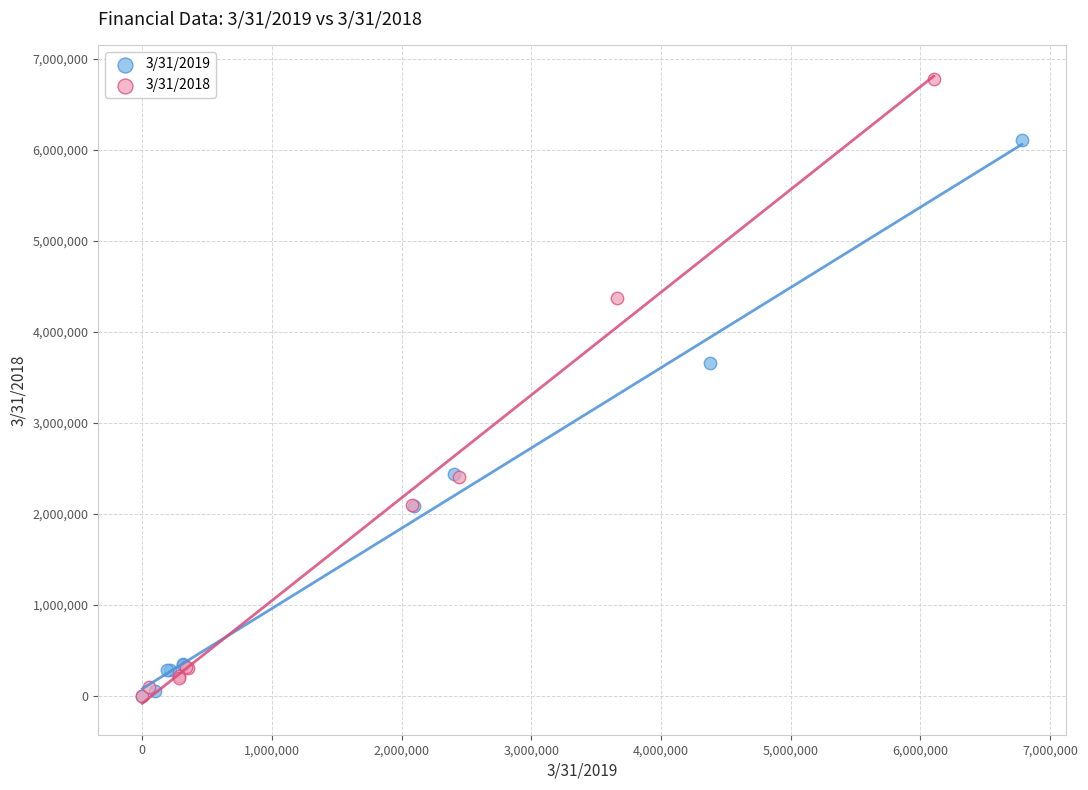

Which series has the widest spread of Y values?

3/31/2018